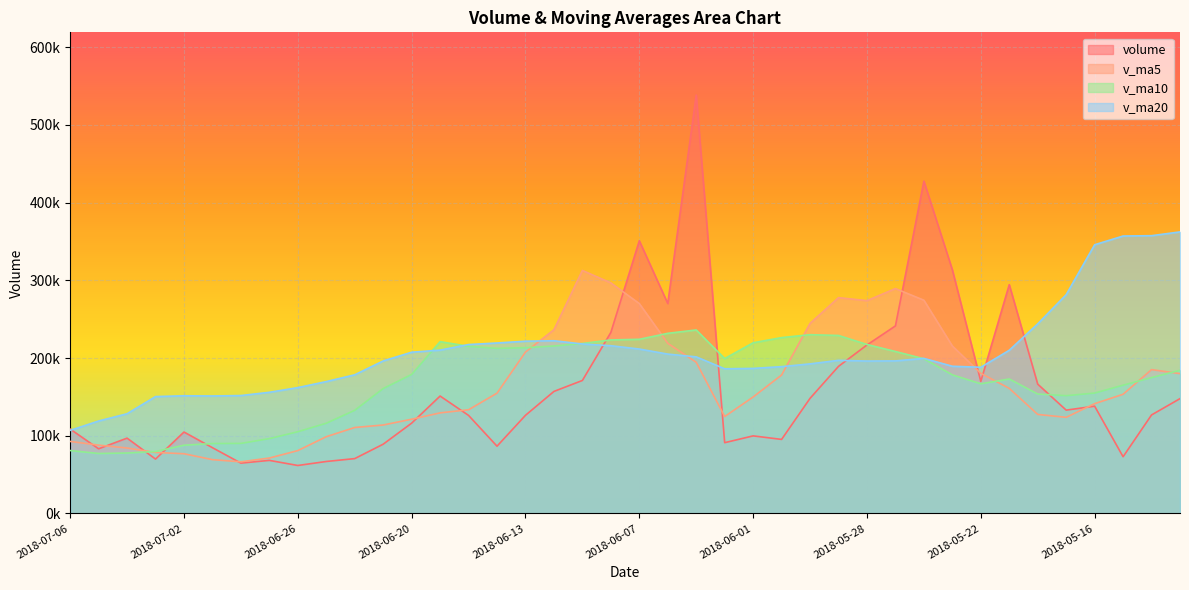

What are all the series names shown in the legend?

volume, v_ma5, v_ma10, v_ma20